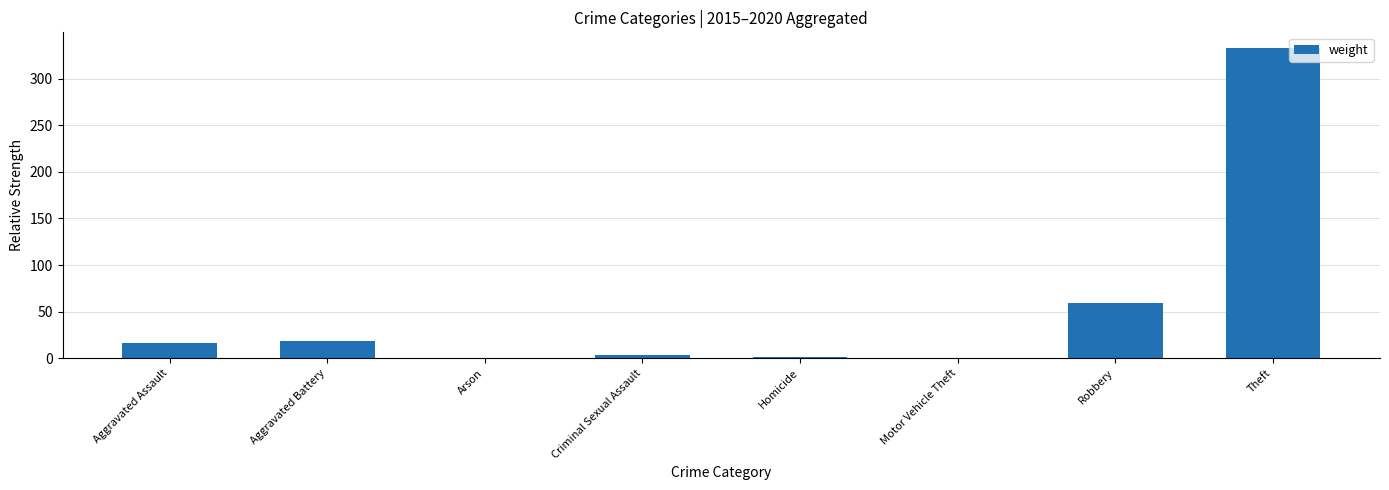

Where is the data nearest to the value 166?

Robbery